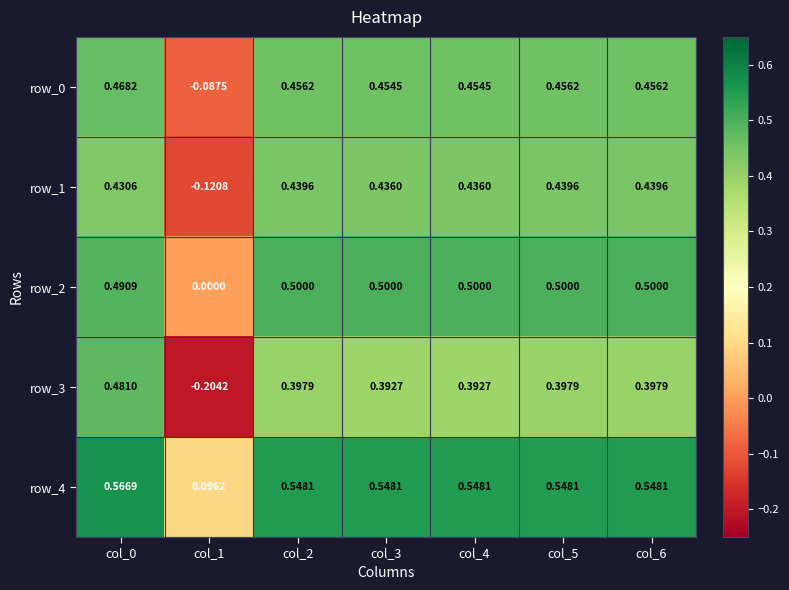

Is the value of row_1 at col_6 greater than the value of row_0 at col_0?

No